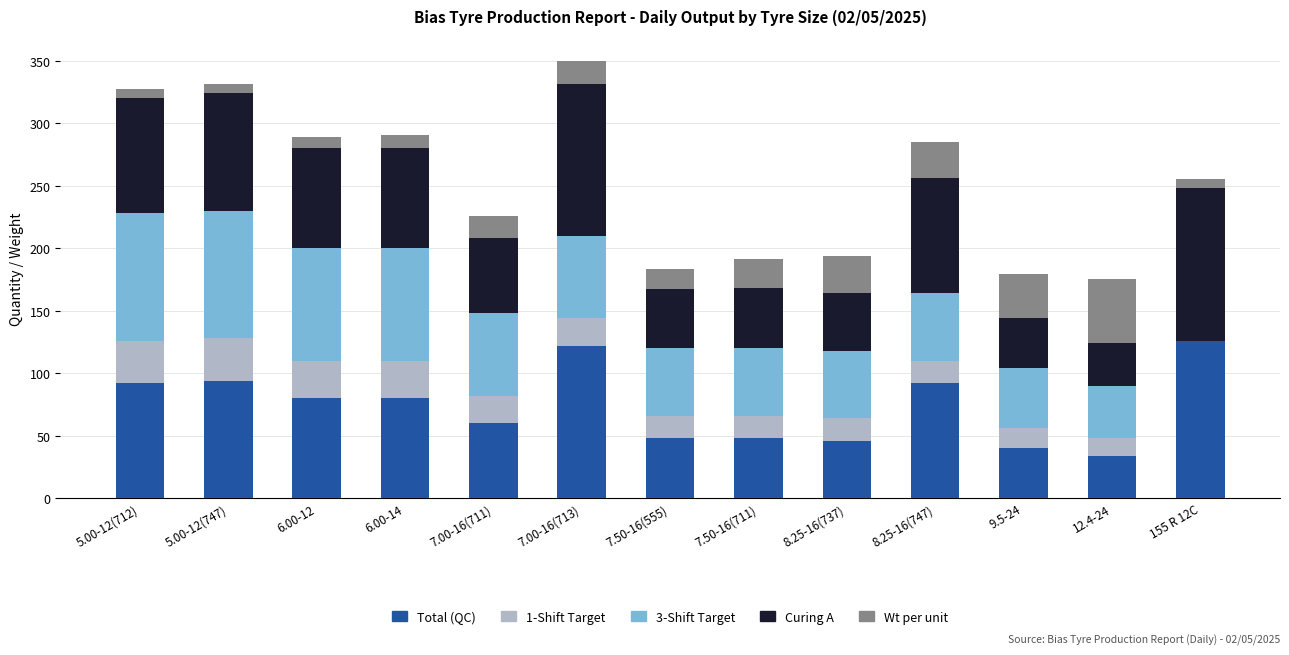

True or false: Total (QC) has a value of 29.9 at 7.00-16(713).

False